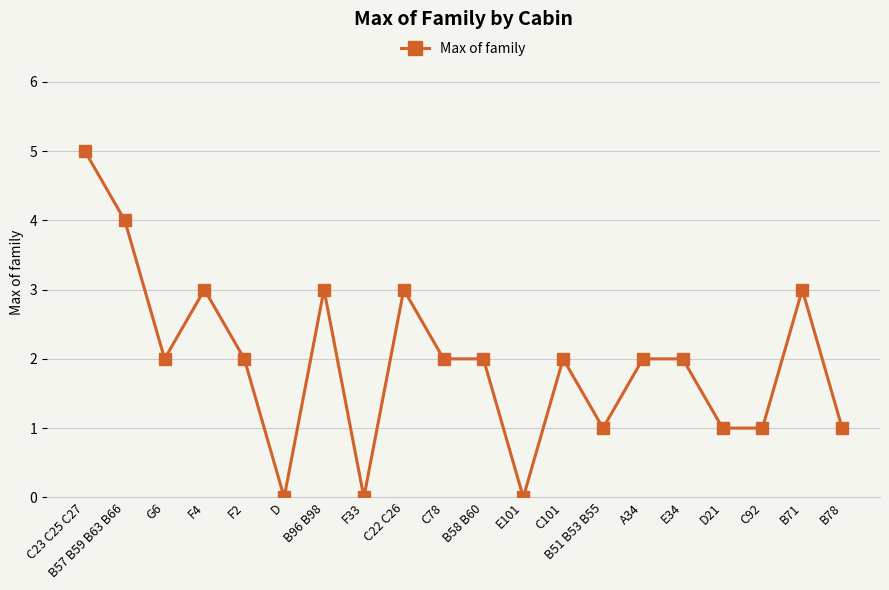

Which has a higher value, C23 C25 C27 or B71?

C23 C25 C27